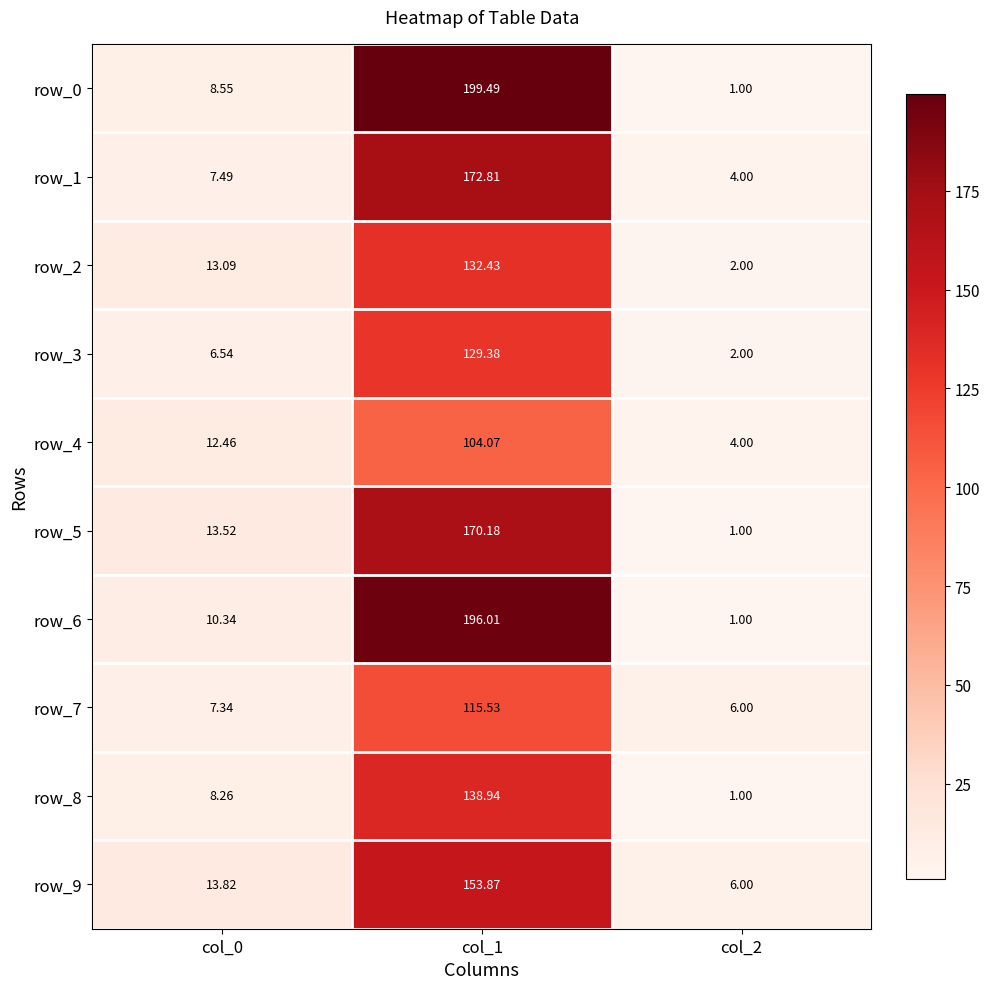

What is the sum of all row_3 values?

137.9